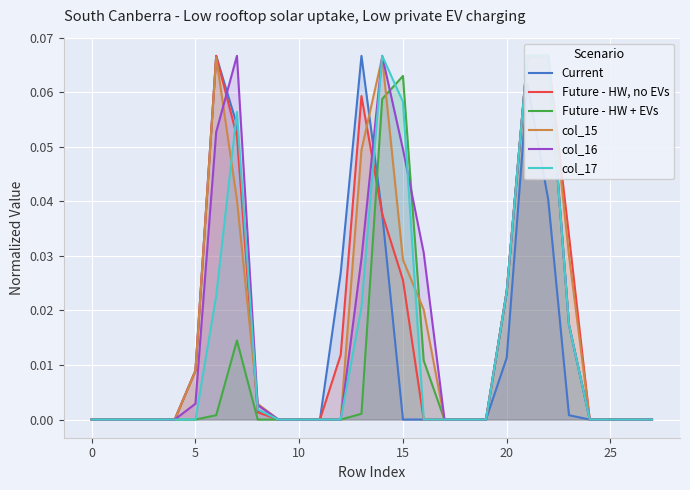

Is it true that Current equals 0.0 at 25?

True